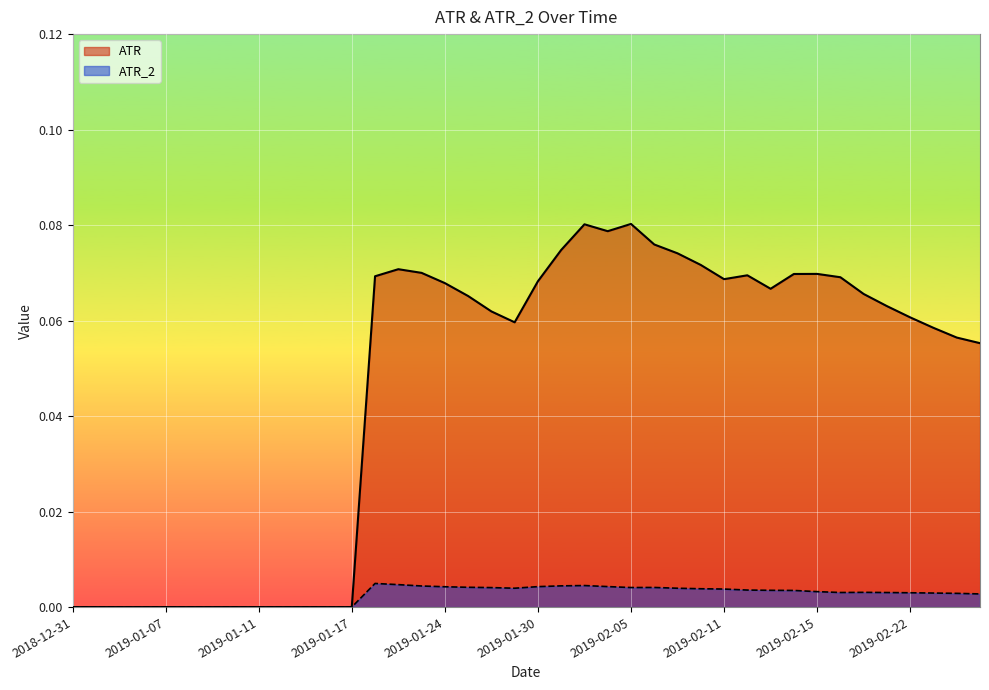

What is the label of the 3rd point from the left?

2019-01-03